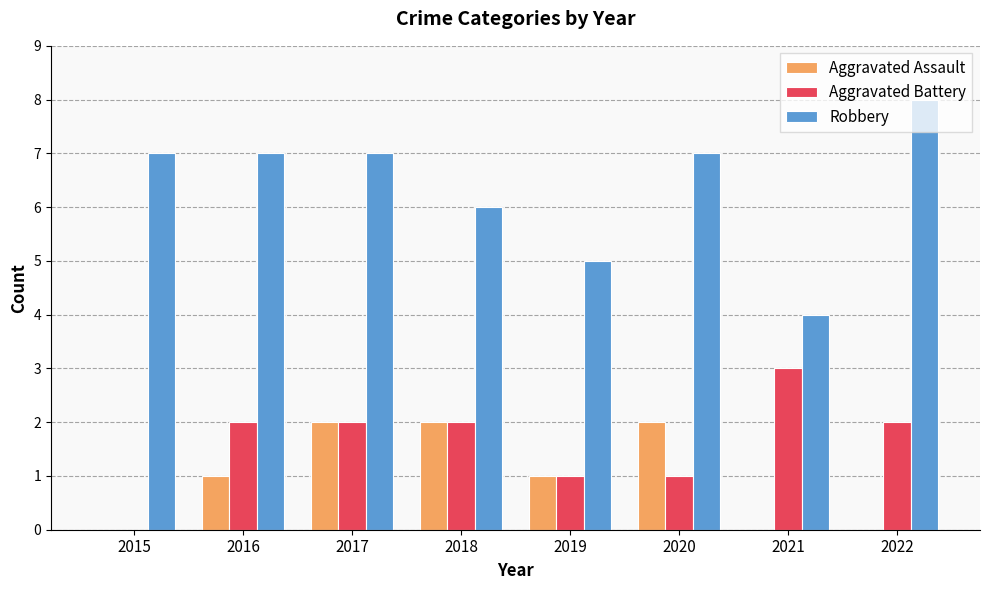

Read the Robbery value at 2021.

4